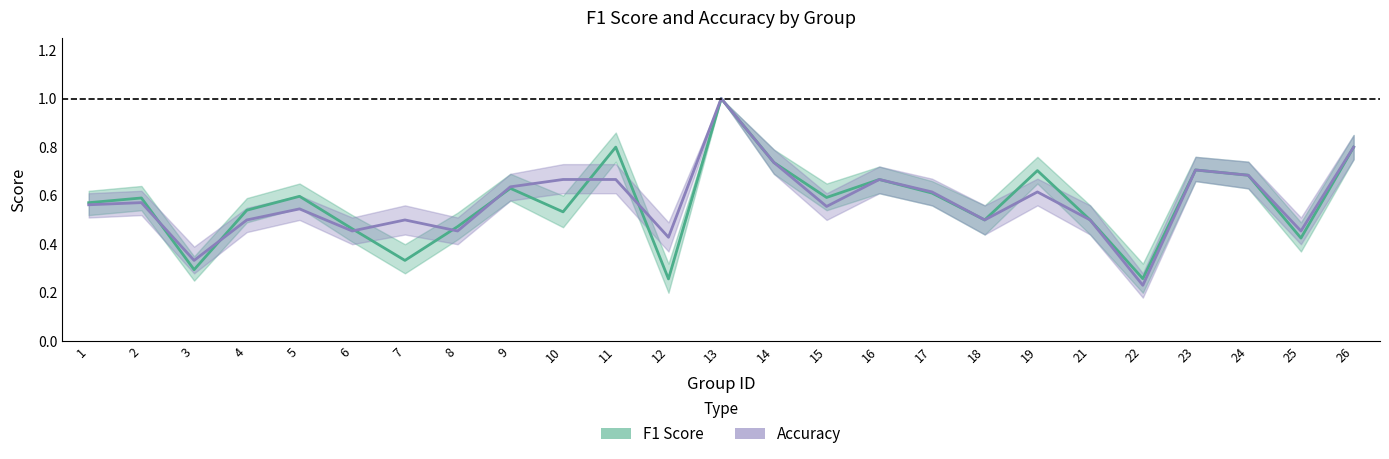

List the series in order of their peak value, highest first.

f1, accuracy